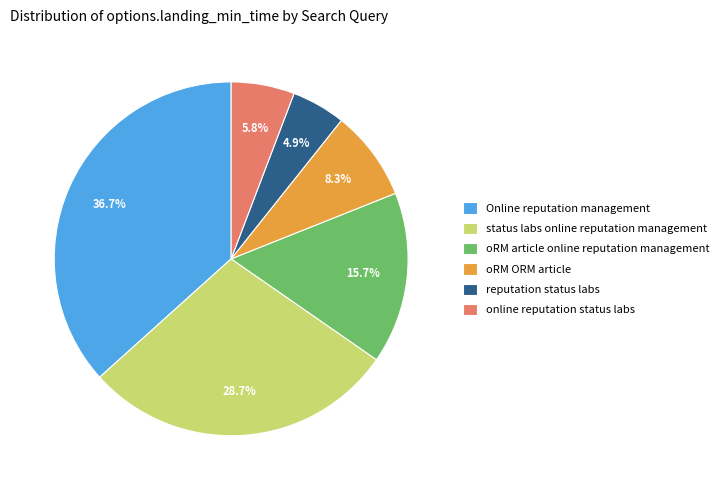

What percentage do Online reputation management and status labs online reputation management together represent?

65.3%